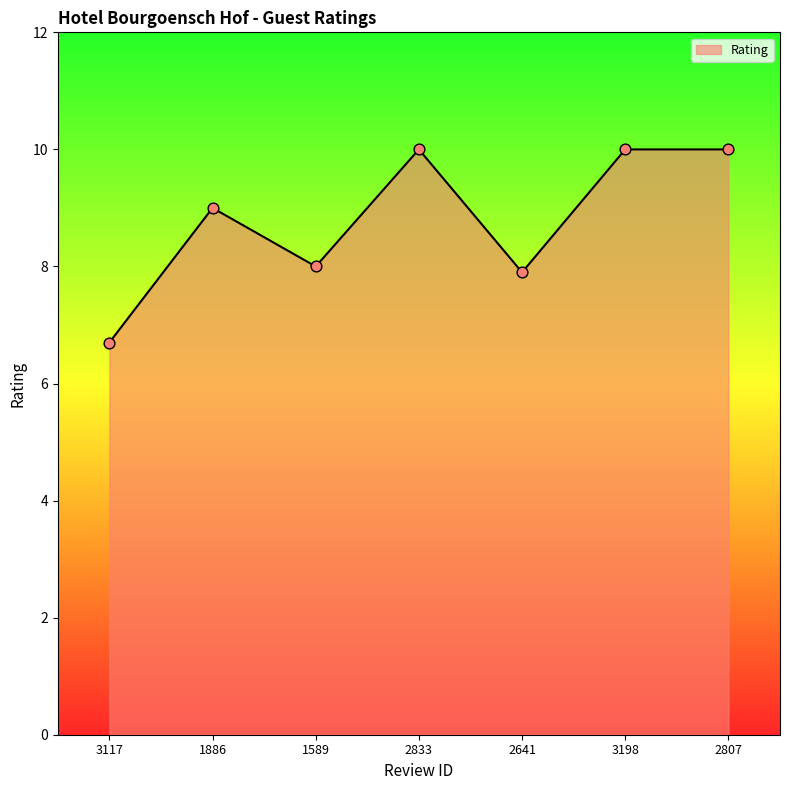

What is the change in value from 1886 to 2807?

+1.0